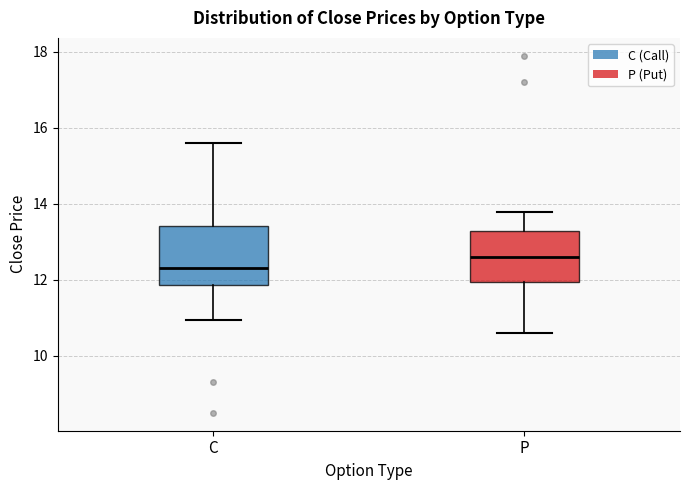

Reading left to right, read every box against the y-axis: the position of its median line, the range the box covers, and the ends of its whiskers. The values are not printed on the chart, so give them approximately, as read against the axis.

C: median 12.4, box 11.8 to 13.4, whiskers 11.0 to 15.6
P: median 12.6, box 12.0 to 13.4, whiskers 10.6 to 13.8